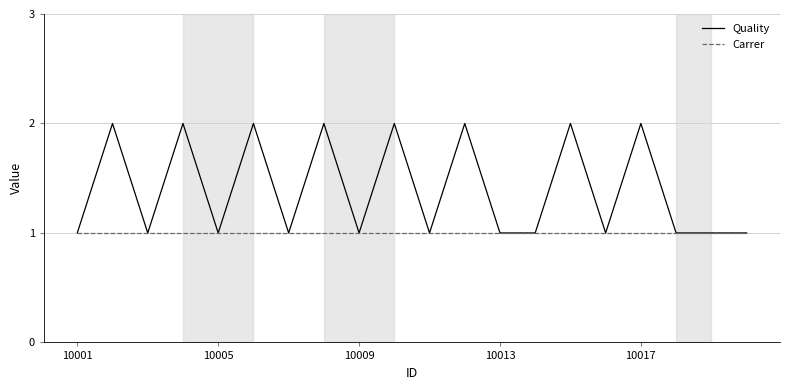

Which series has the largest total across all categories?

Quality